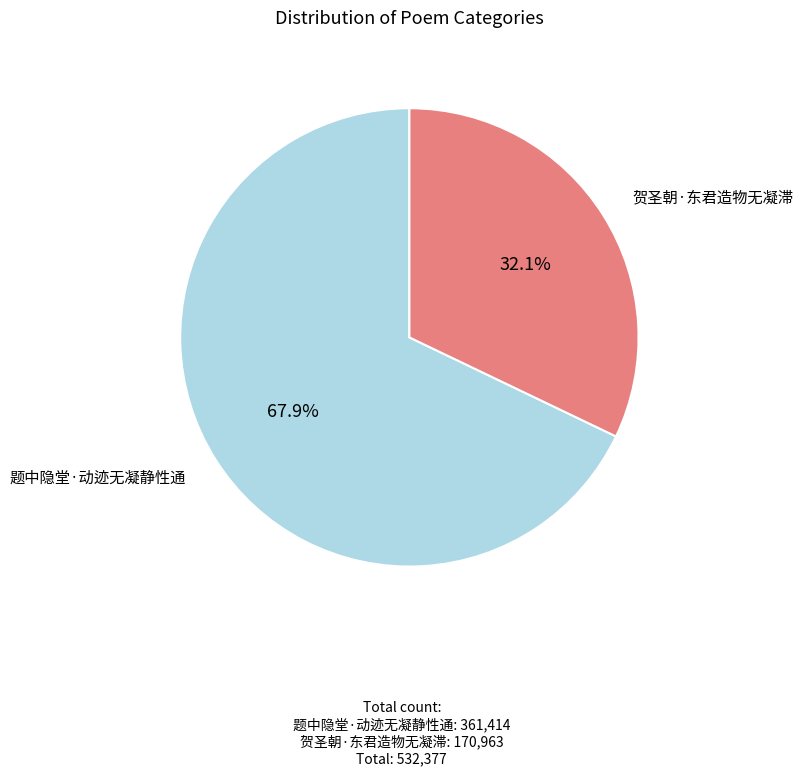

Is there any slice that represents more than half of the pie?

Yes